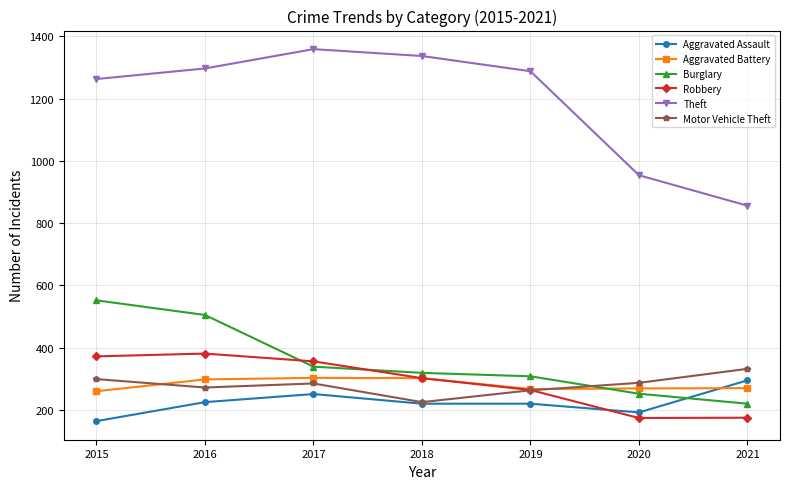

True or false: Aggravated Assault and Robbery cross at least once.

True